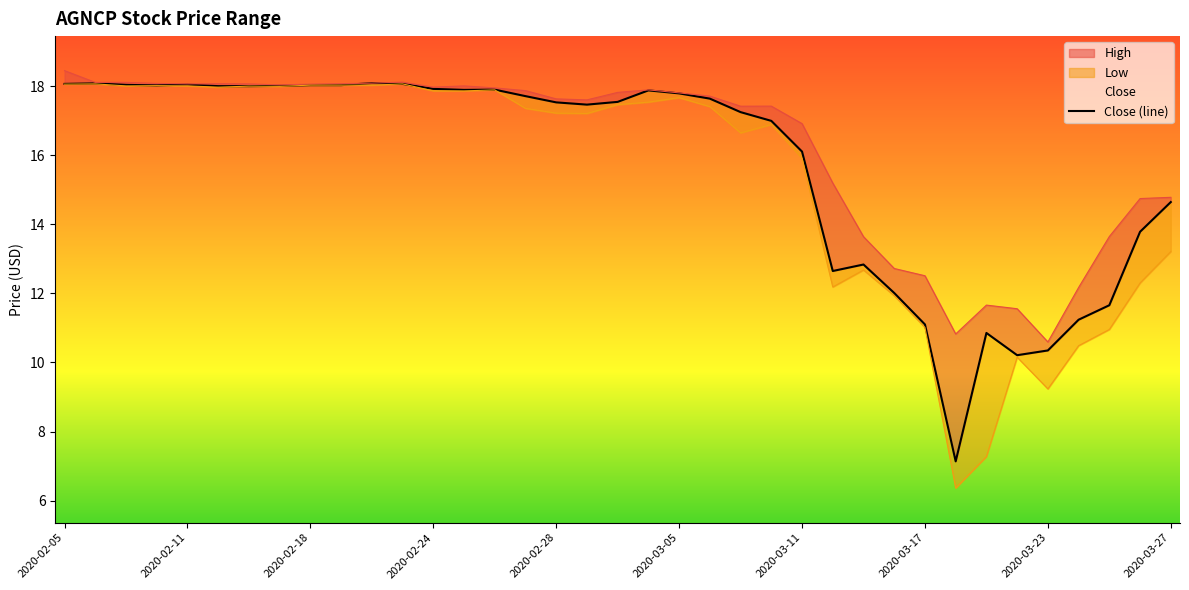

True or false: Low has more than 1 points higher than both neighbors.

True